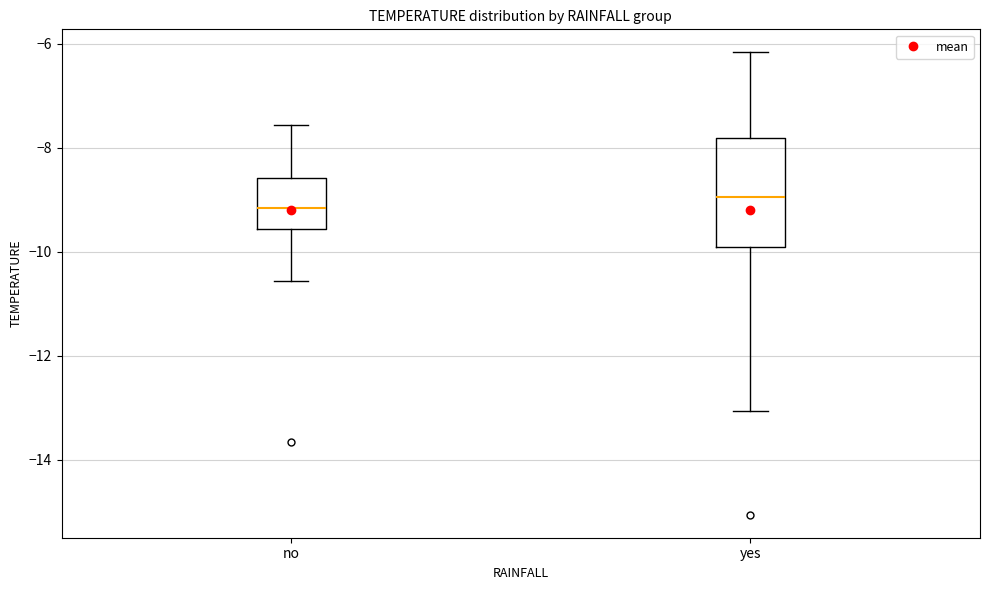

Comparing the boxes themselves (not the whiskers), which one is the tallest?

yes